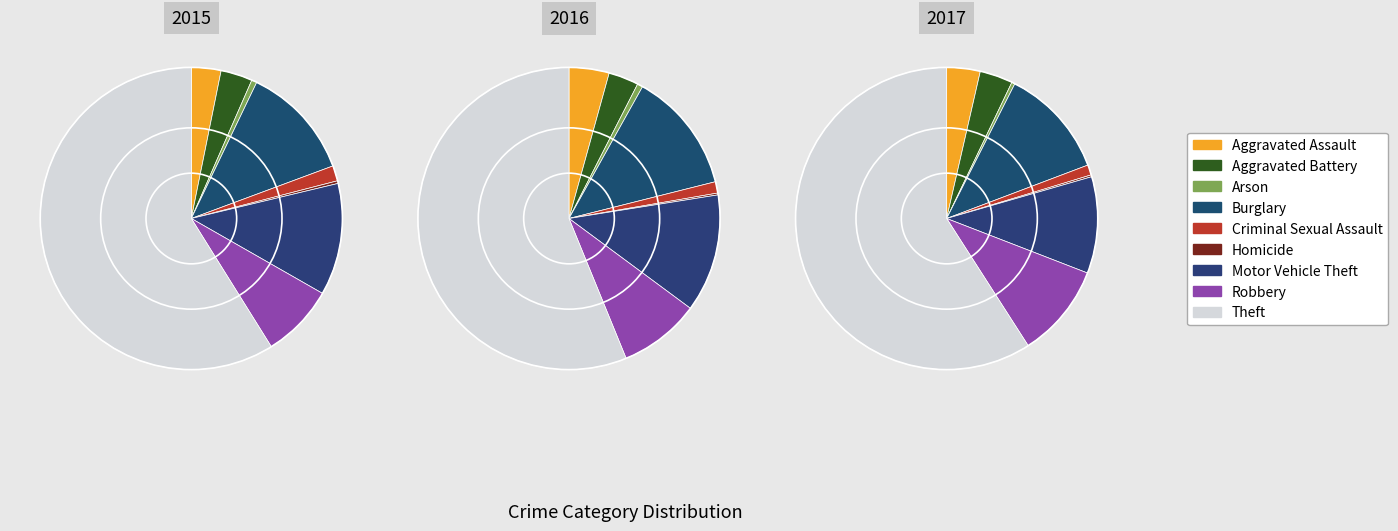

How many segments does this pie chart have?

9